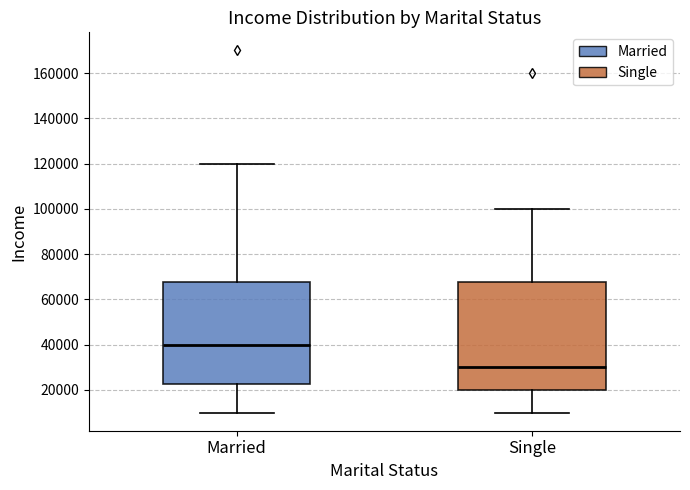

Reading left to right, read every box against the y-axis: the position of its median line, the range the box covers, and the ends of its whiskers. The values are not printed on the chart, so give them approximately, as read against the axis.

Married: median 40000, box 22000 to 68000, whiskers 10000 to 120000
Single: median 30000, box 20000 to 68000, whiskers 10000 to 100000